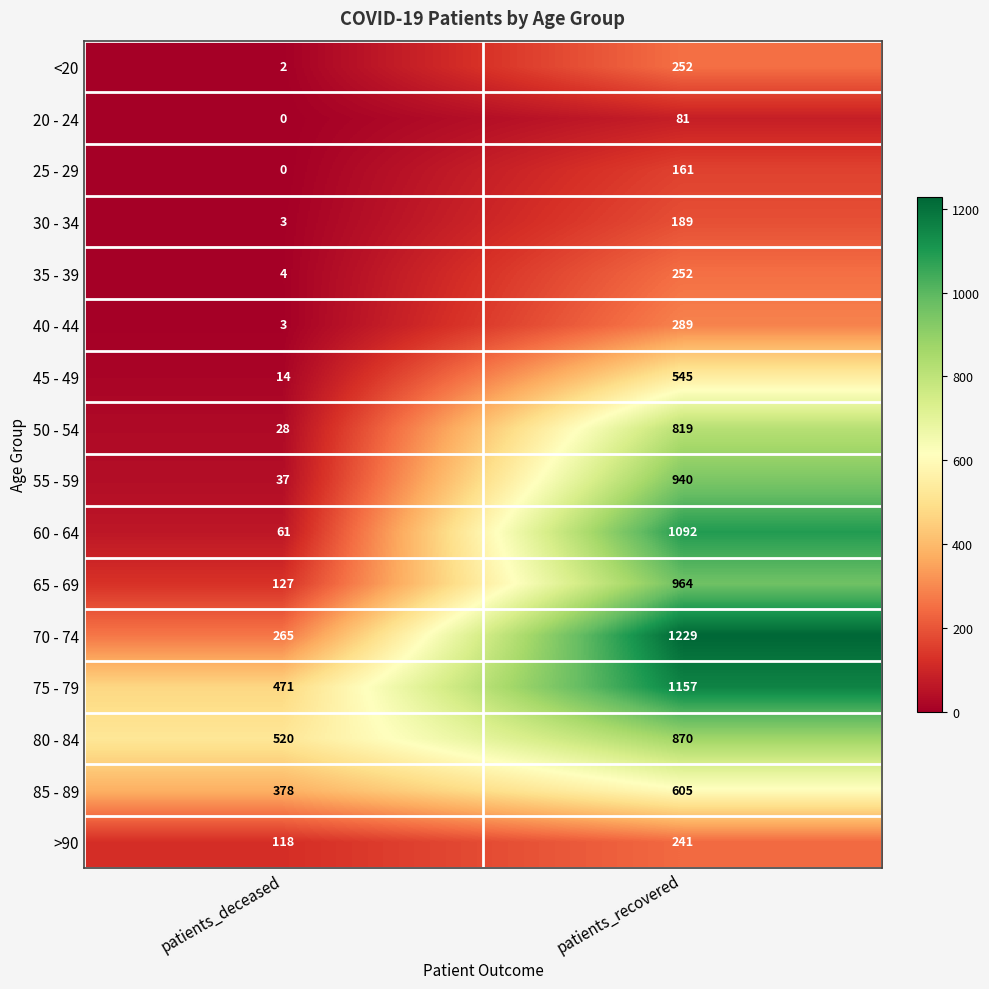

Which series has the largest range (max minus min)?

60 - 64